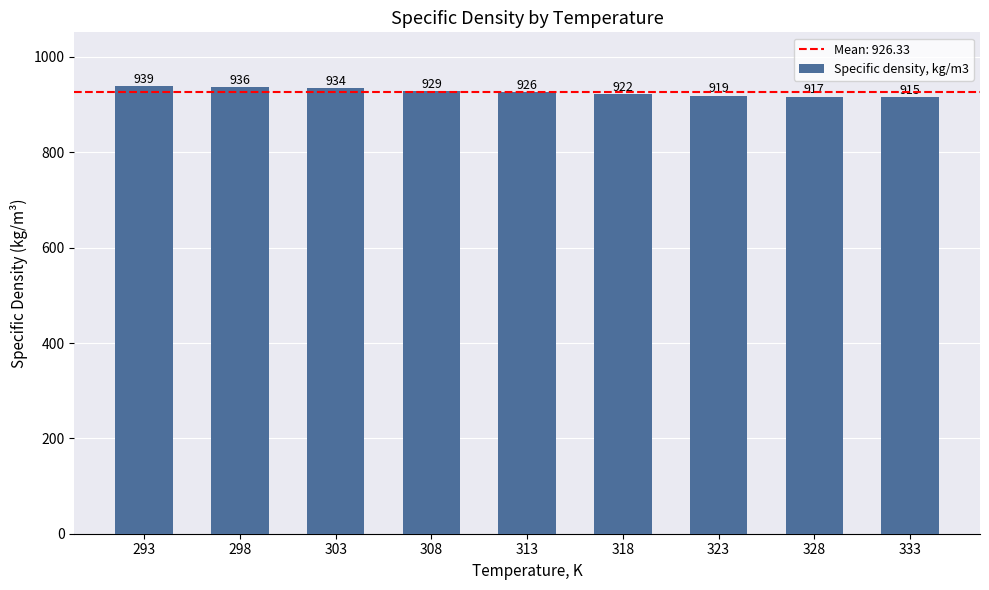

Which has a higher value, 328 or 303?

303